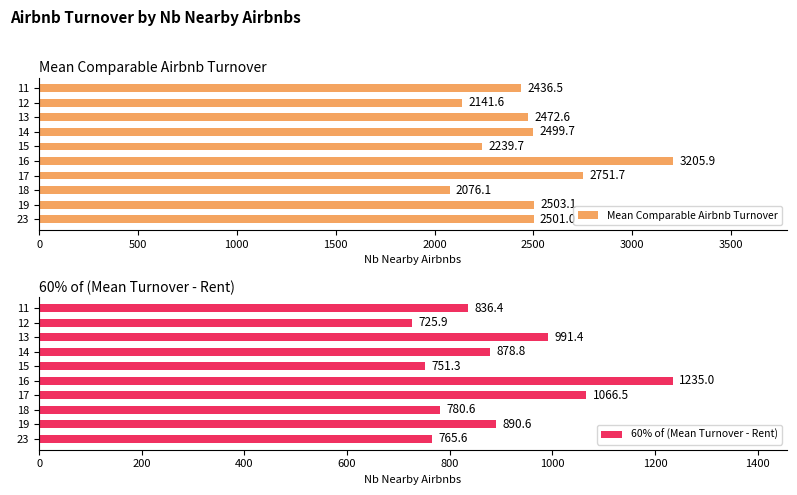

What is the sum of all Mean Comparable Airbnb Turnover values?

24827.8